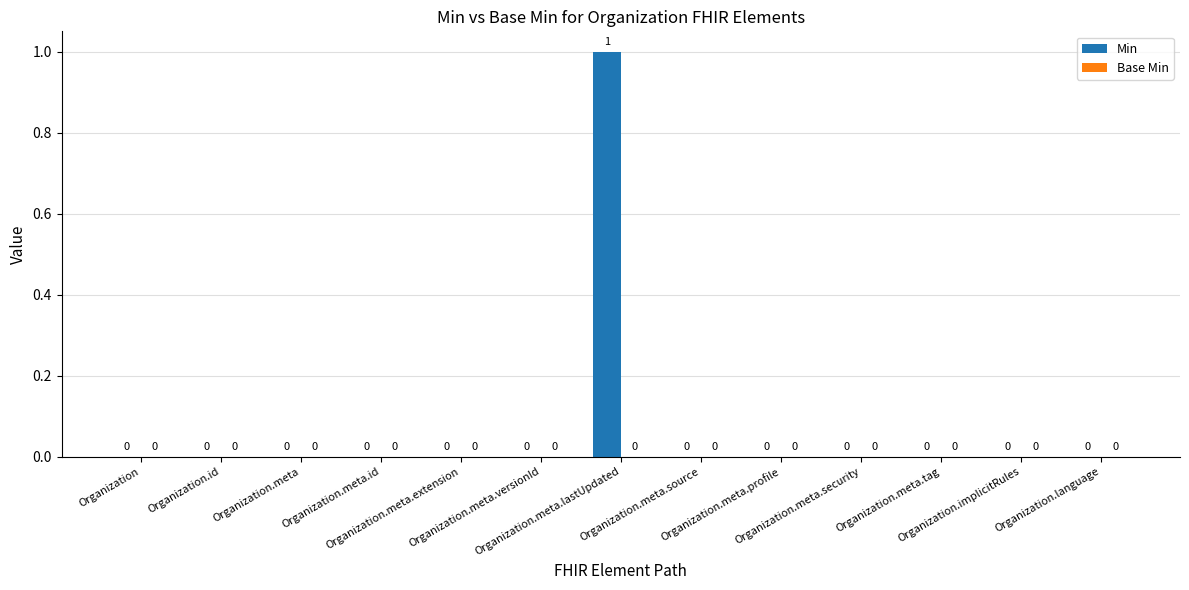

How many values are between 0 and 1?

13